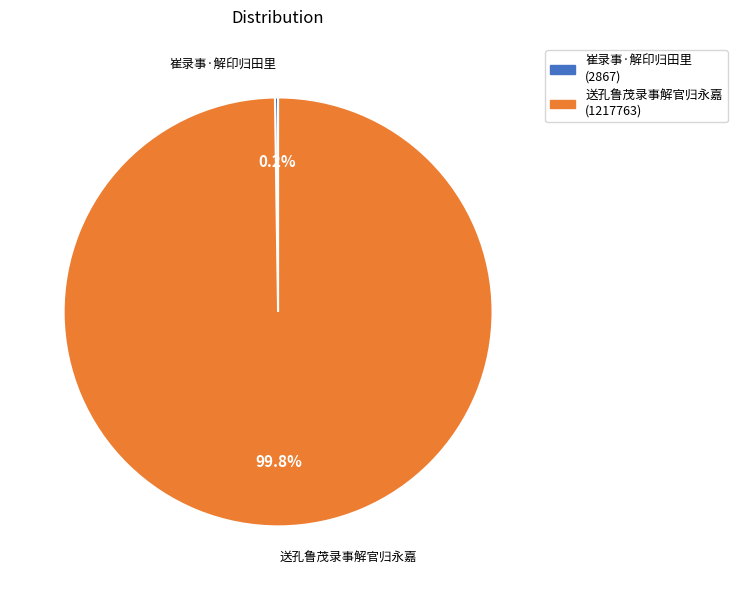

What portion of the pie excludes 送孔鲁茂录事解官归永嘉?

0.2%